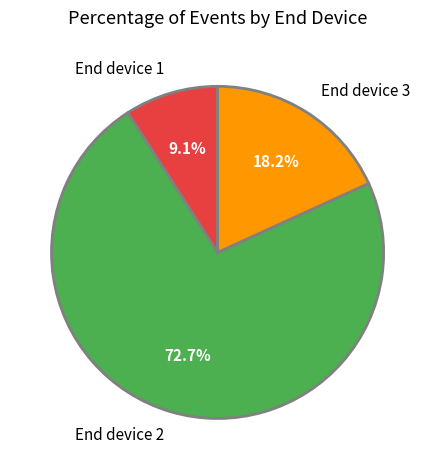

What is the ratio of the value at End device 2 to the value at End device 1?

8.0